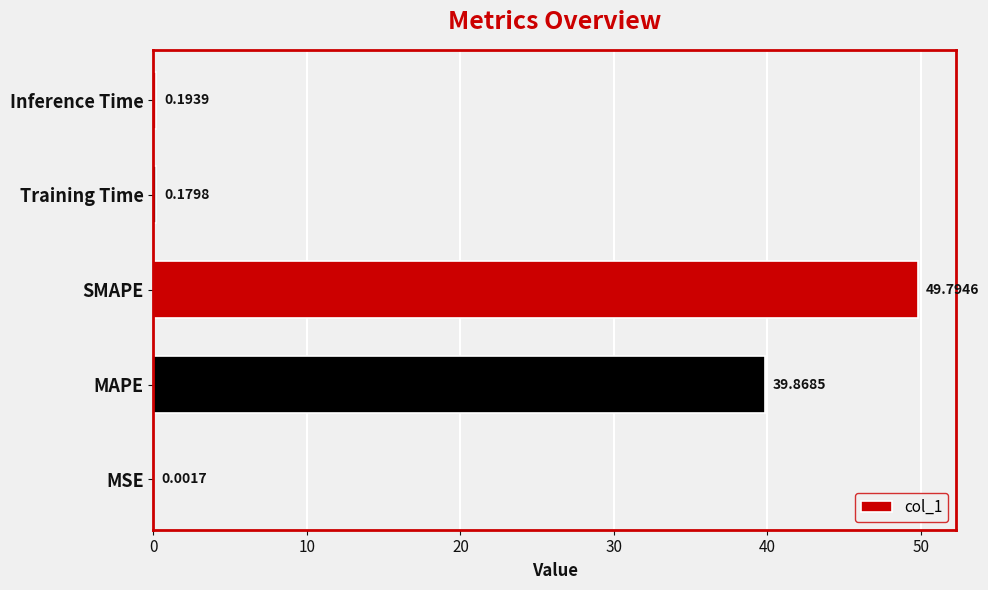

Which has a higher value, MSE or Inference Time?

Inference Time